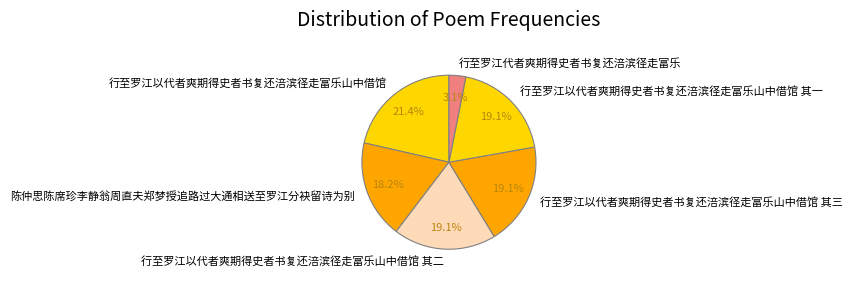

True or false: 陈仲思陈席珍李静翁周直夫郑梦授追路过大通相送至罗江分袂留诗为别 accounts for 13% of the total.

False